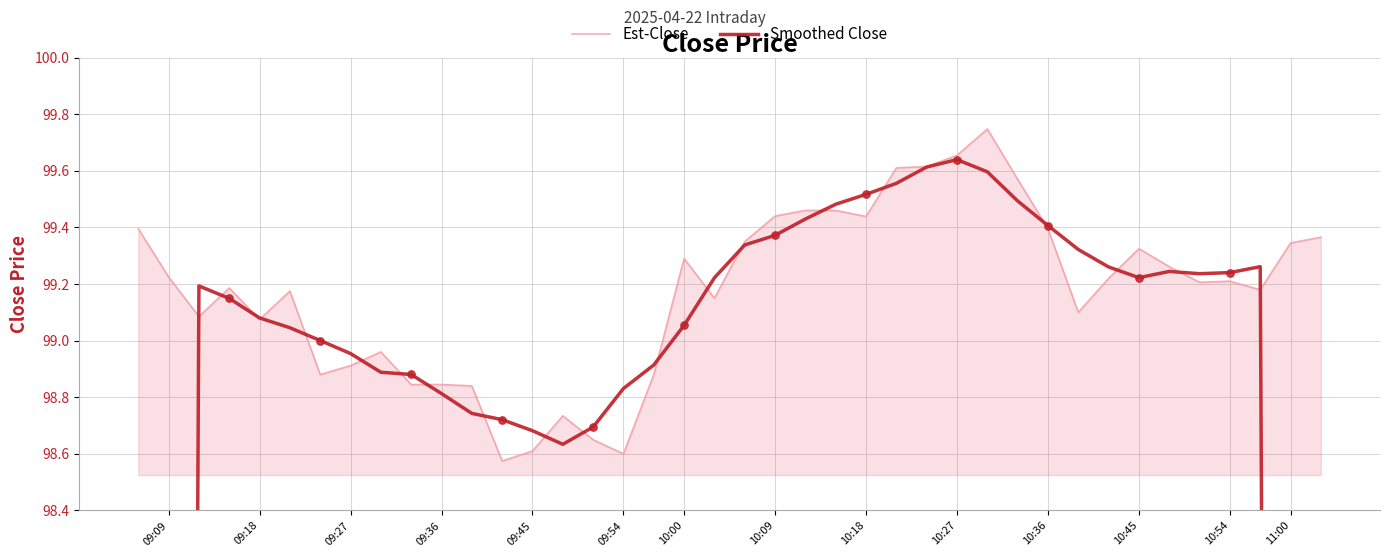

Which series has the widest spread of Y values?

Smoothed Close